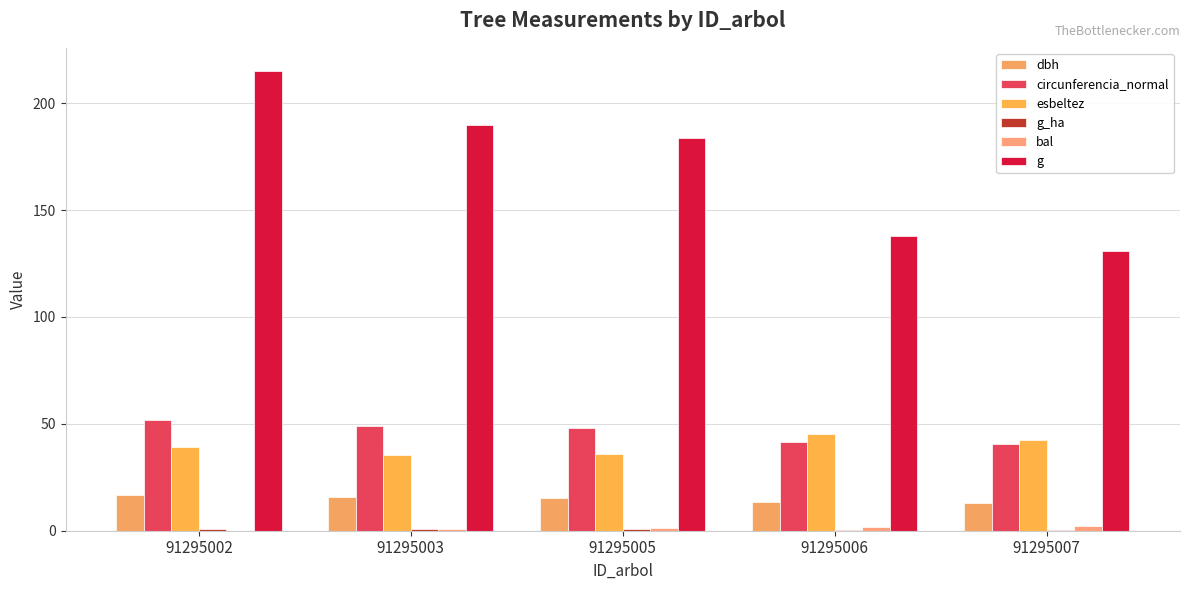

How many series are shown in this chart?

6